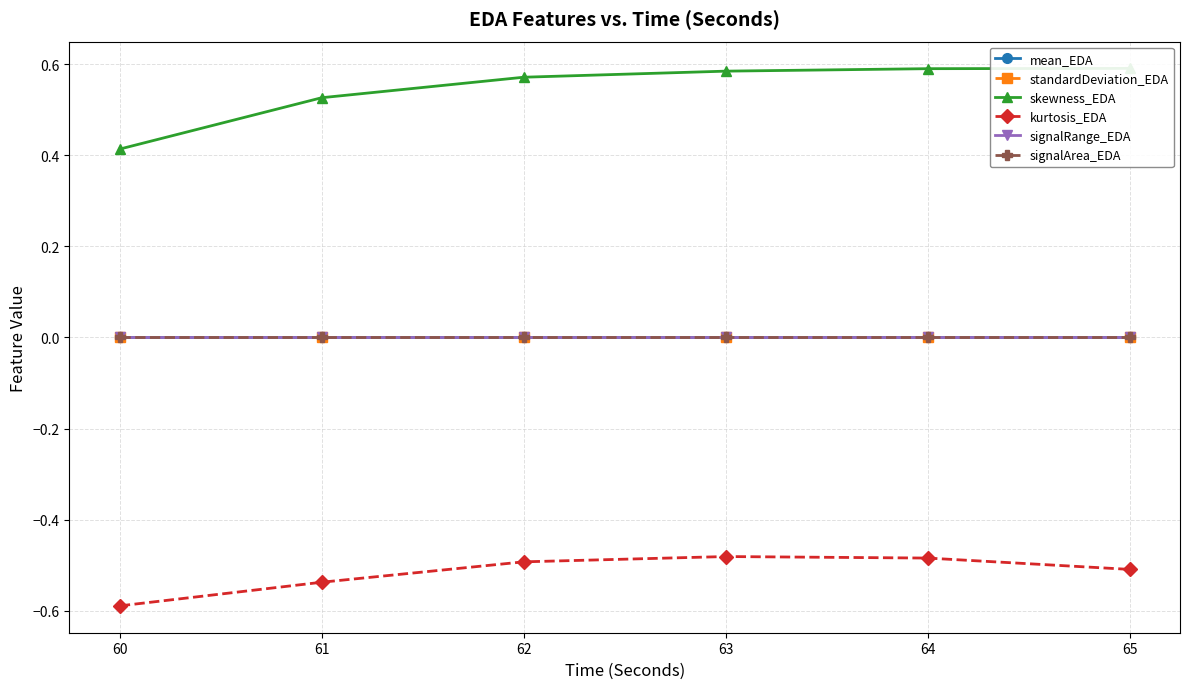

At which label is signalArea_EDA closest to 0?

60